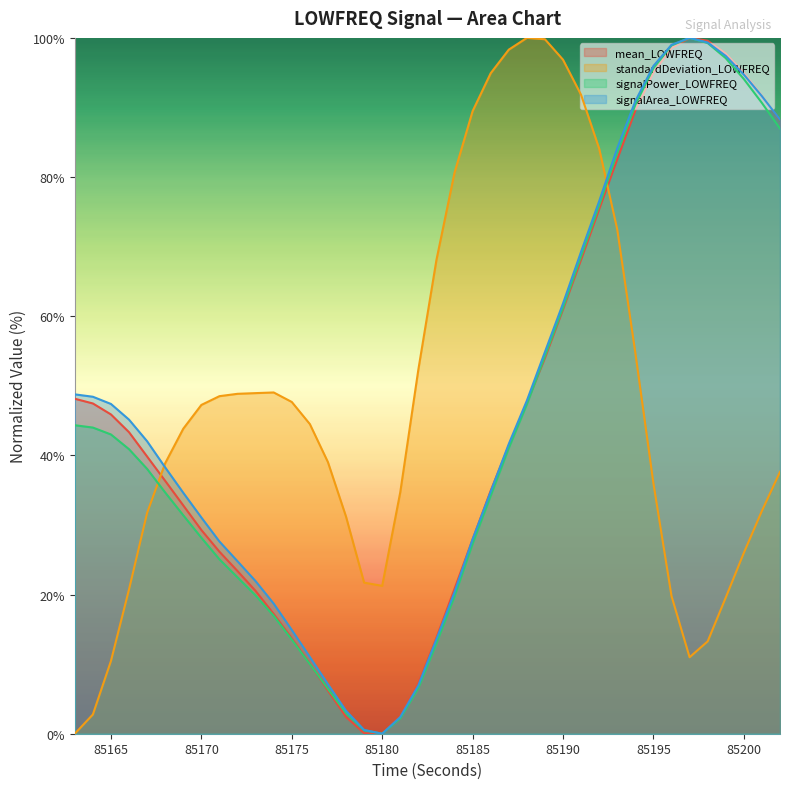

How many times do signalPower_LOWFREQ and standardDeviation_LOWFREQ cross each other?

2